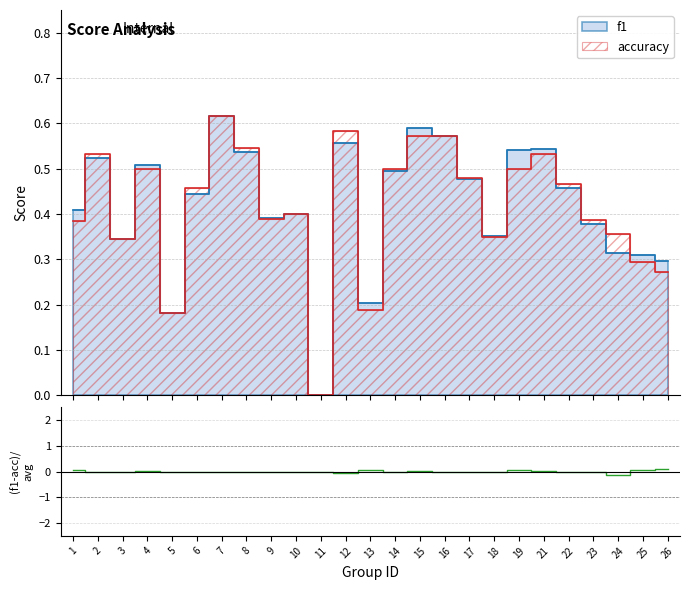

Reading left to right, extract all data points from this chart.

1=0.1	2=-0.0	3=0.0	4=0.0	5=0.0	6=-0.0	7=0.0	8=-0.0	9=0.0	10=0.0	11=0.0	12=-0.0	13=0.1	14=-0.0	15=0.0	16=0.0	17=-0.0	18=0.0	19=0.1	21=0.0	22=-0.0	23=-0.0	24=-0.1	25=0.0	26=0.1